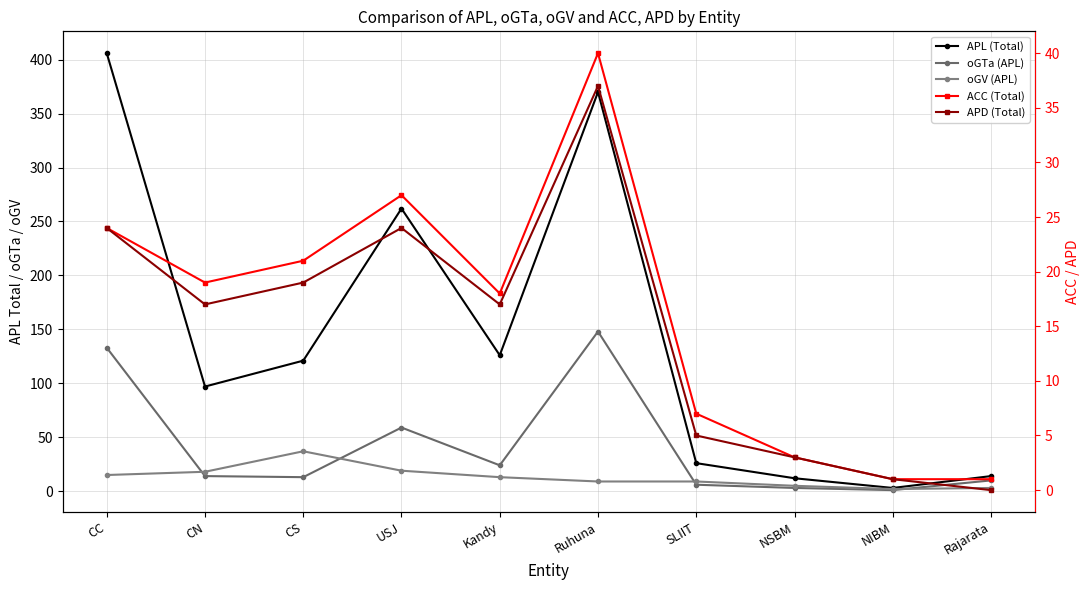

What is the maximum value for oGV (APL)?

37